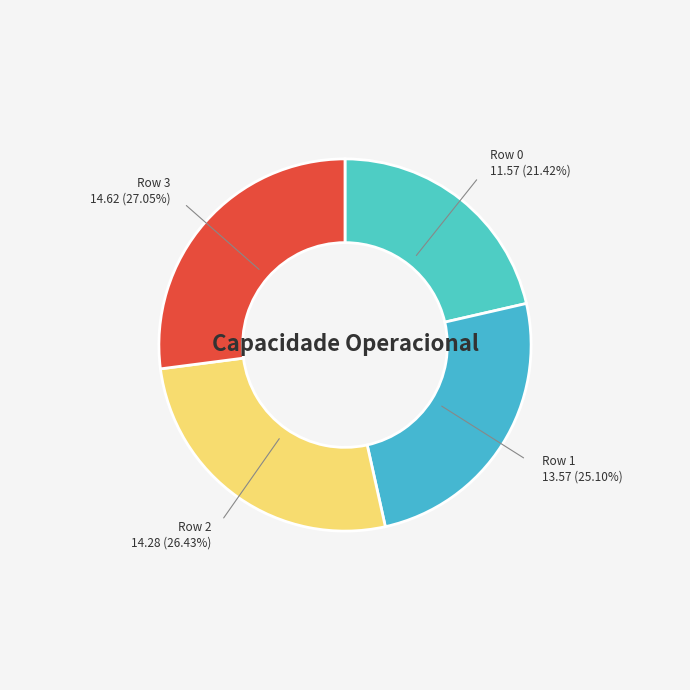

How many segments does this pie chart have?

4